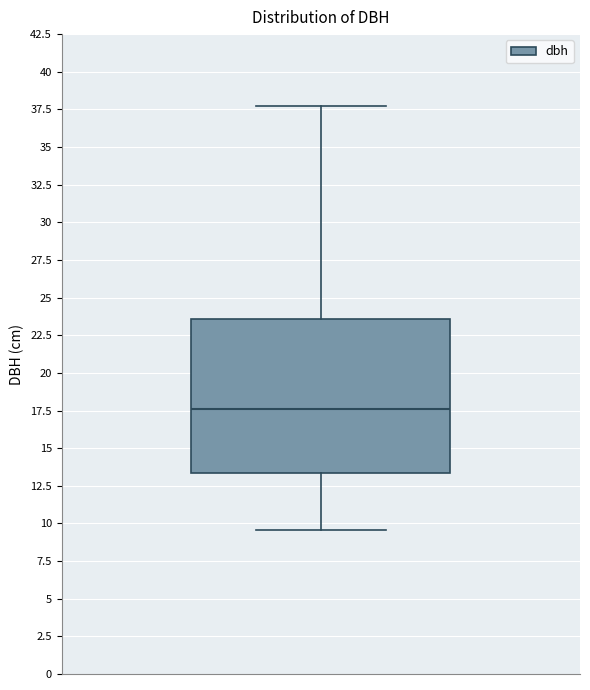

Read this box plot against the y-axis: the position of the median line, the range covered by the box, and the ends of both whiskers. The values are not printed on the chart, so give them approximately, as read against the axis.

median 17.5, box 13.5 to 23.5, whiskers 9.5 to 37.5